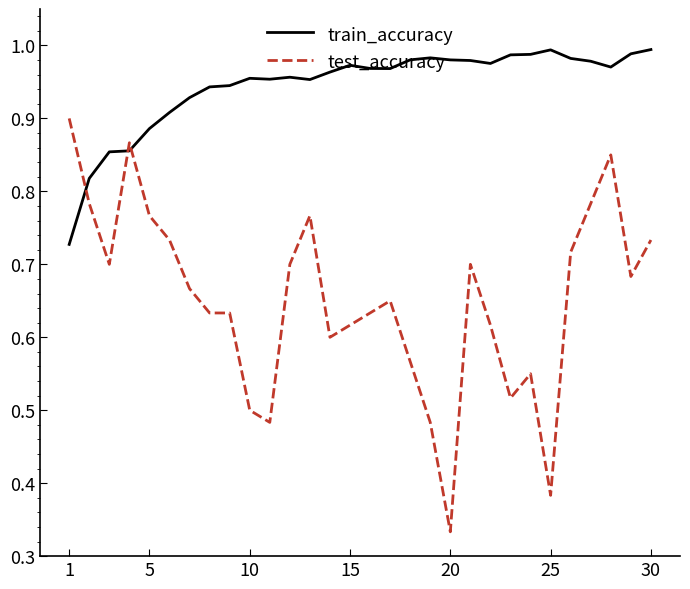

Rank the series by their average value, from lowest to highest.

test_accuracy, train_accuracy